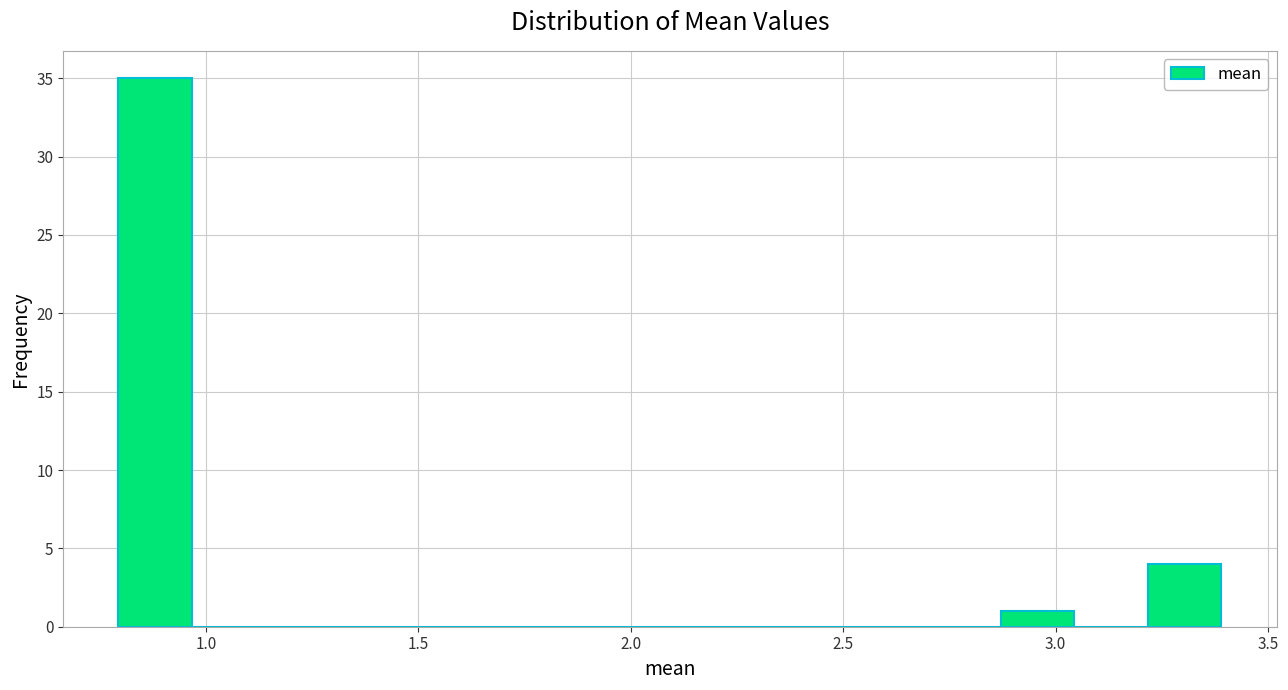

Around what value on the x-axis is the tallest bar? Give the approximate position of its centre, as read against the axis.

0.90